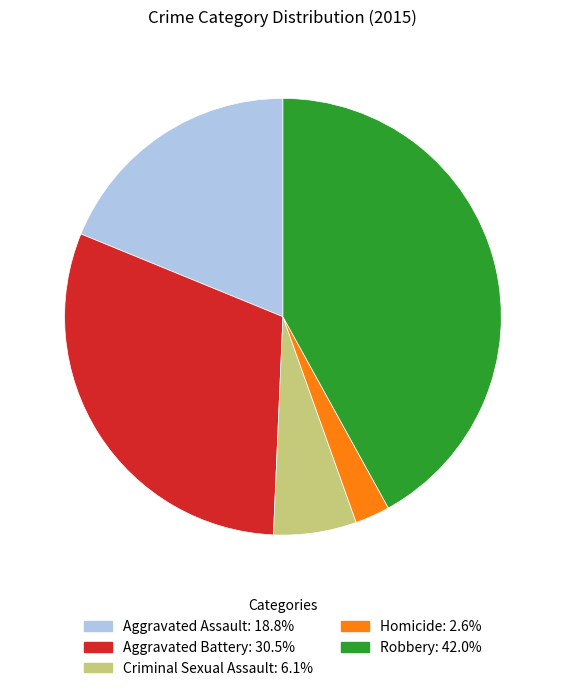

What is the largest slice in the pie chart?

Robbery